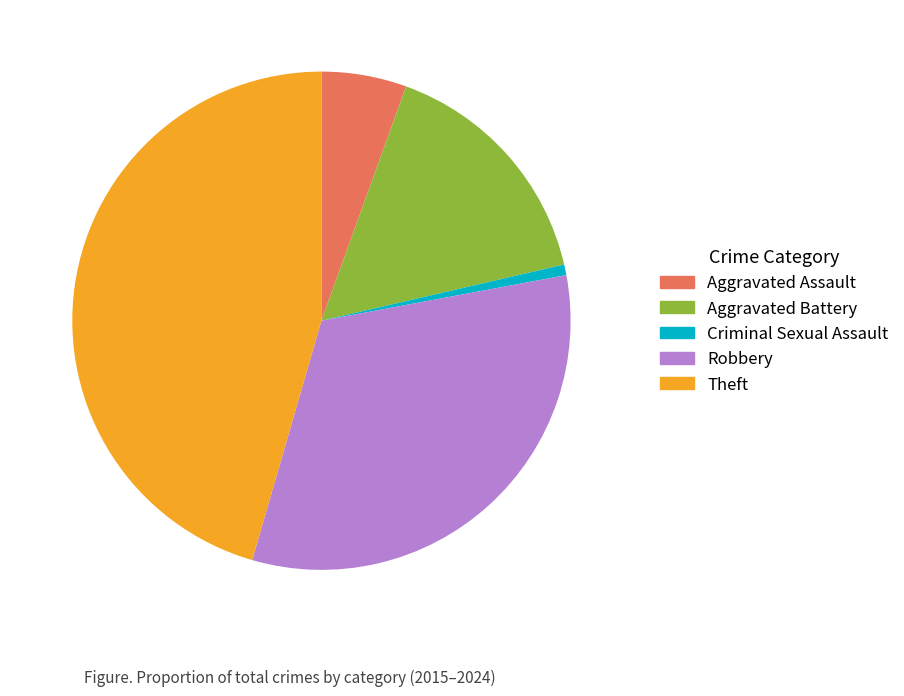

What is the smallest slice in the pie chart?

Criminal Sexual Assault